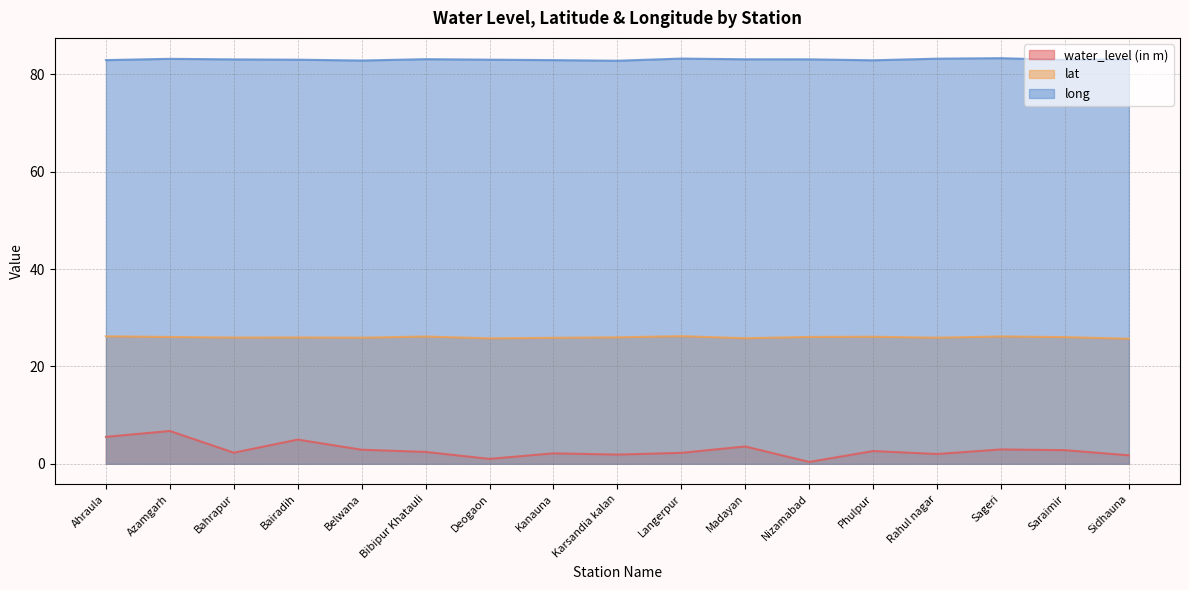

Count the number of categories in the chart.

17